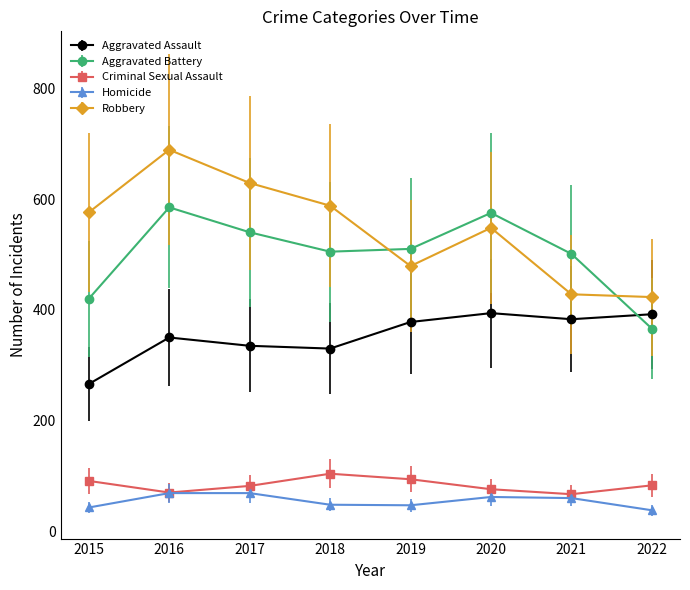

What is the value of the Criminal Sexual Assault point at the 6th from the left?

76